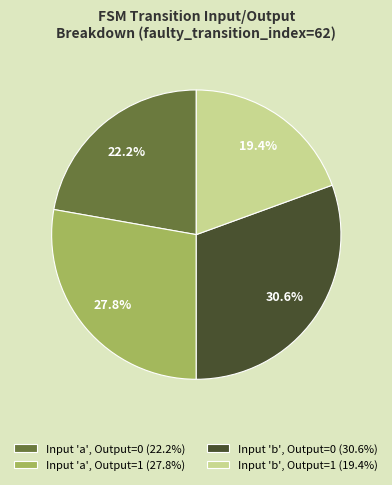

What is the ratio of the value at Input 'b', Output=1 (19.4%) to the value at Input 'b', Output=0 (30.6%)?

0.6